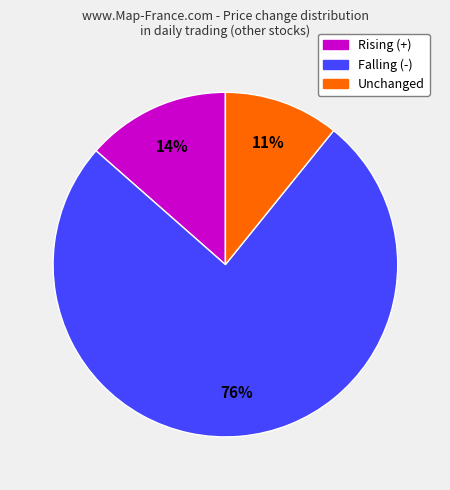

Combined, do Falling (-) and Rising (+) account for over 50%?

Yes